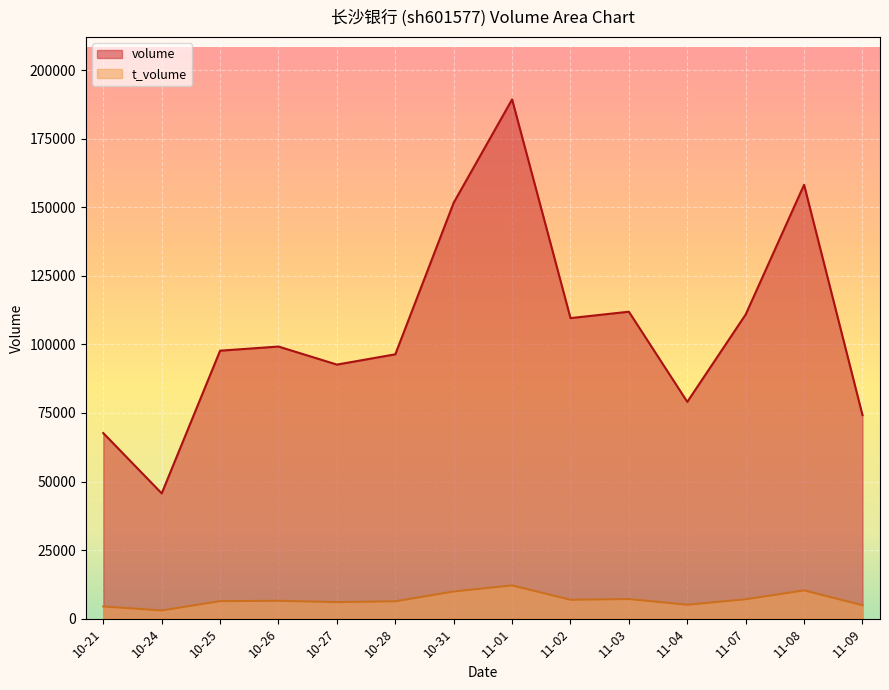

How many values in the t_volume series exceed 6500?

6